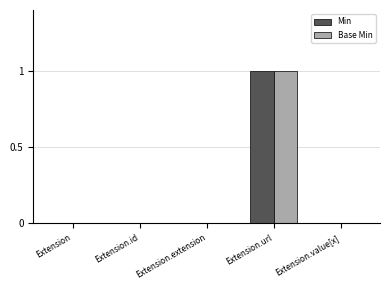

The value of Min at Extension.url is 2. True or false?

False